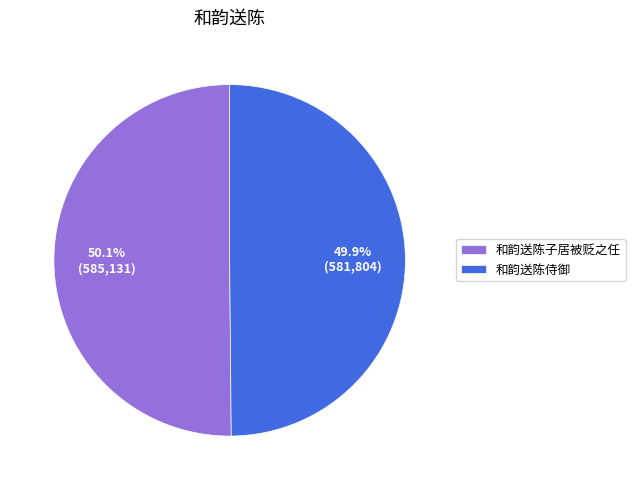

How many slices are in this pie chart?

2